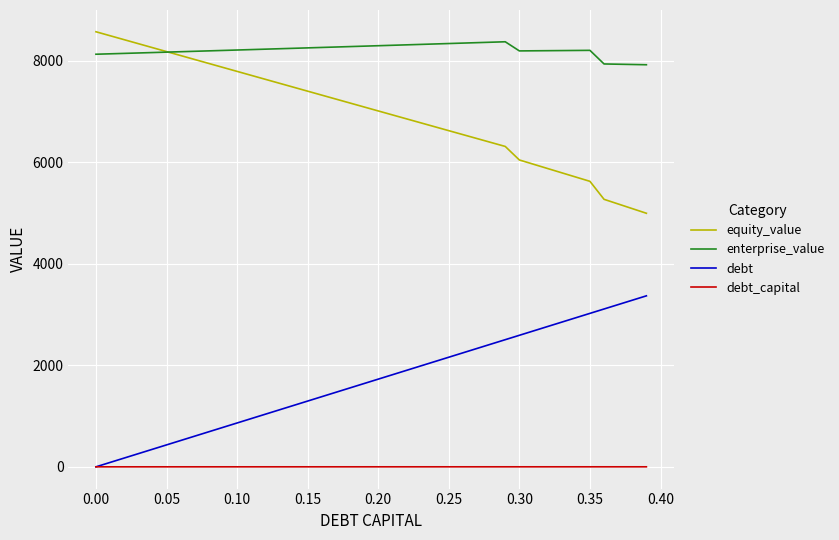

Which series has the largest total across all categories?

enterprise_value